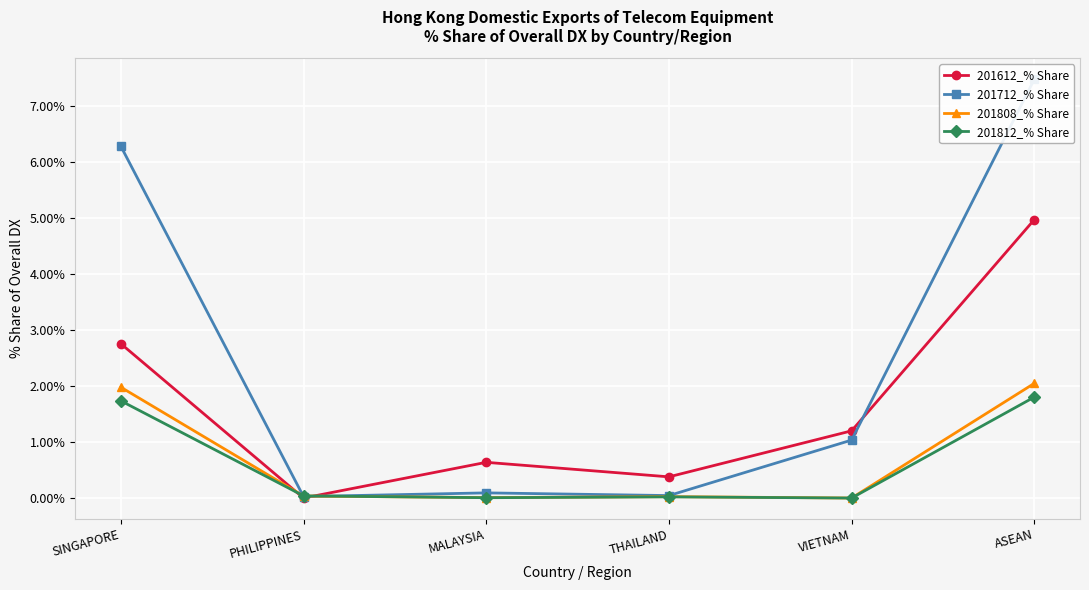

Where do 201712_% Share and 201612_% Share first cross each other?

PHILIPPINES and MALAYSIA